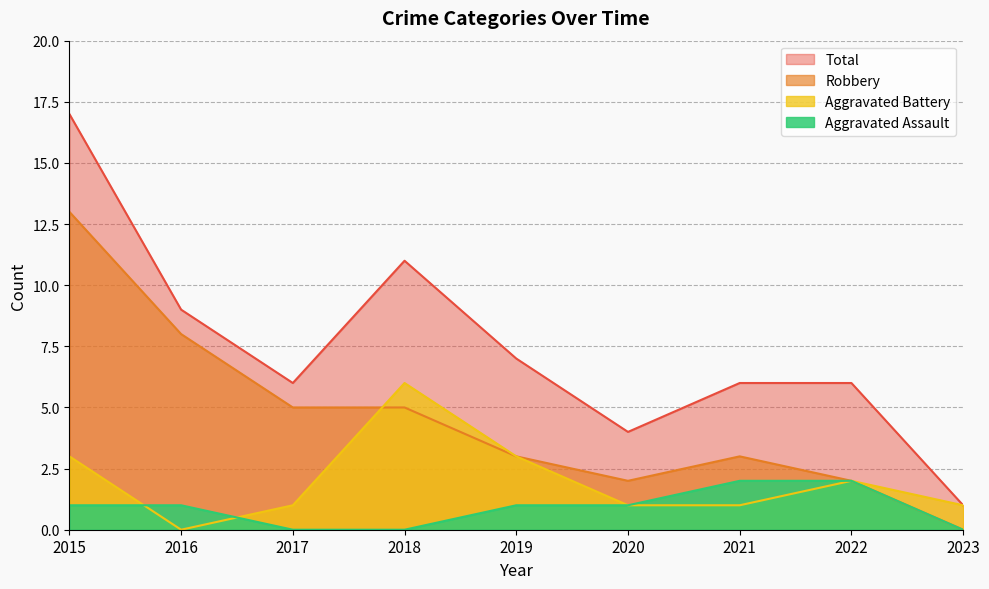

Where is Robbery nearest to the value 6?

2017